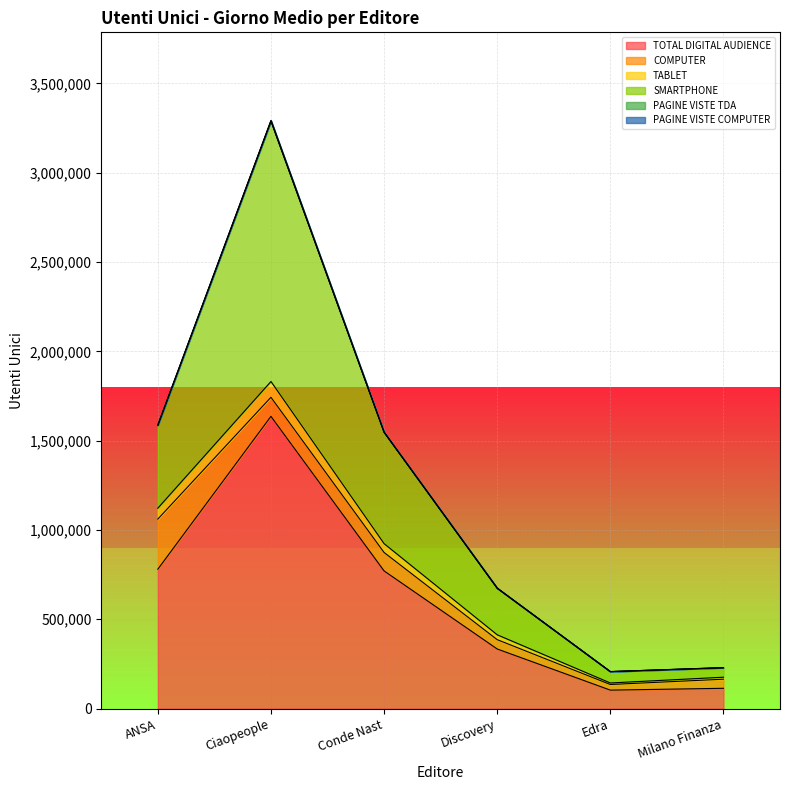

What is the lowest value of the TOTAL DIGITAL AUDIENCE series?

103331